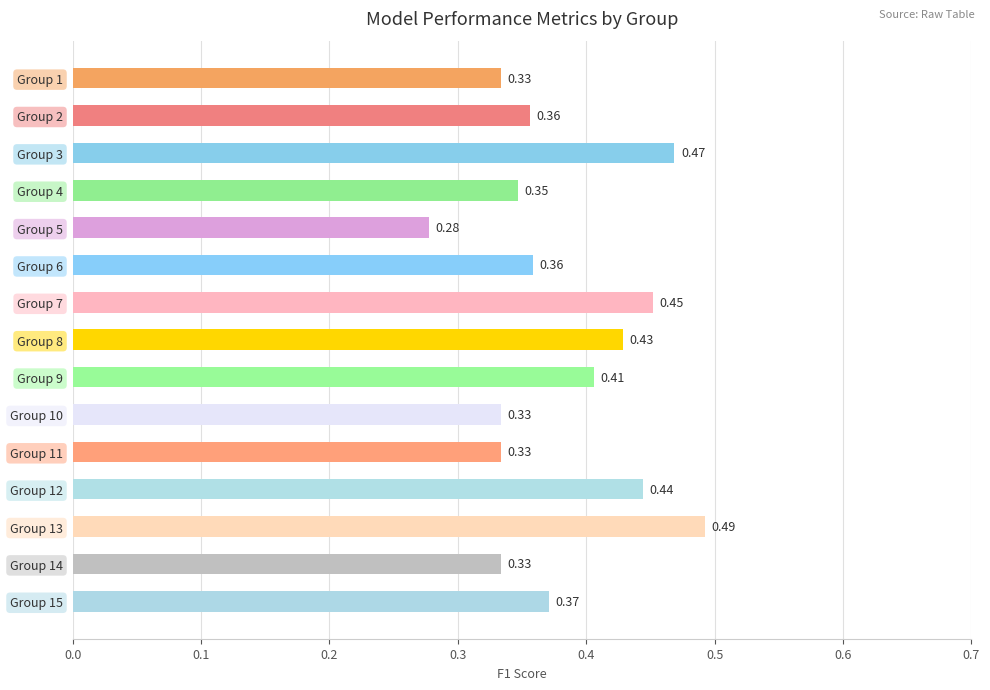

What is the sum of the values at Group 15 and Group 3?

0.8